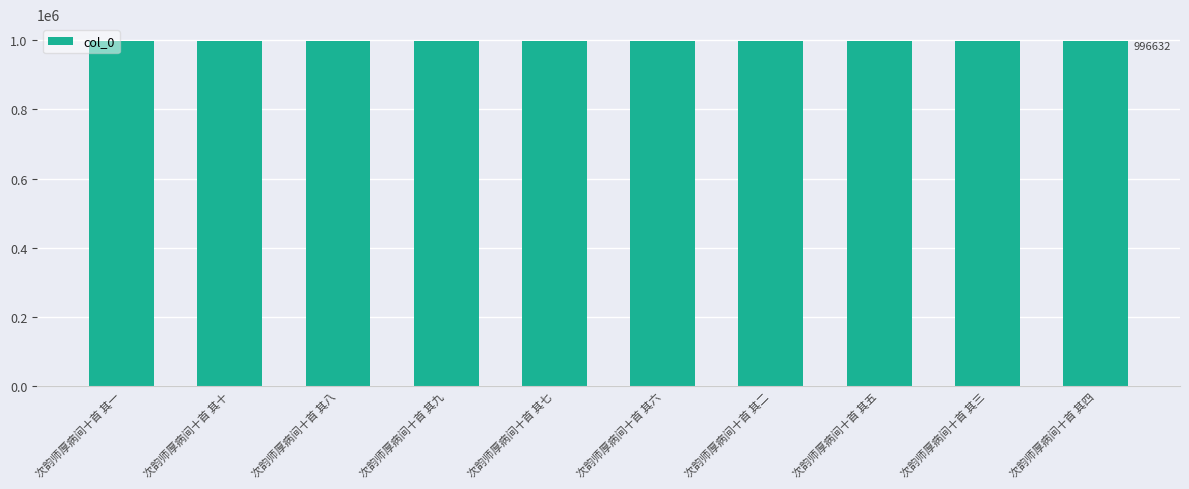

Approximately how many times larger is the value at 次韵师厚病间十首 其十 compared to 次韵师厚病间十首 其九?

1.0